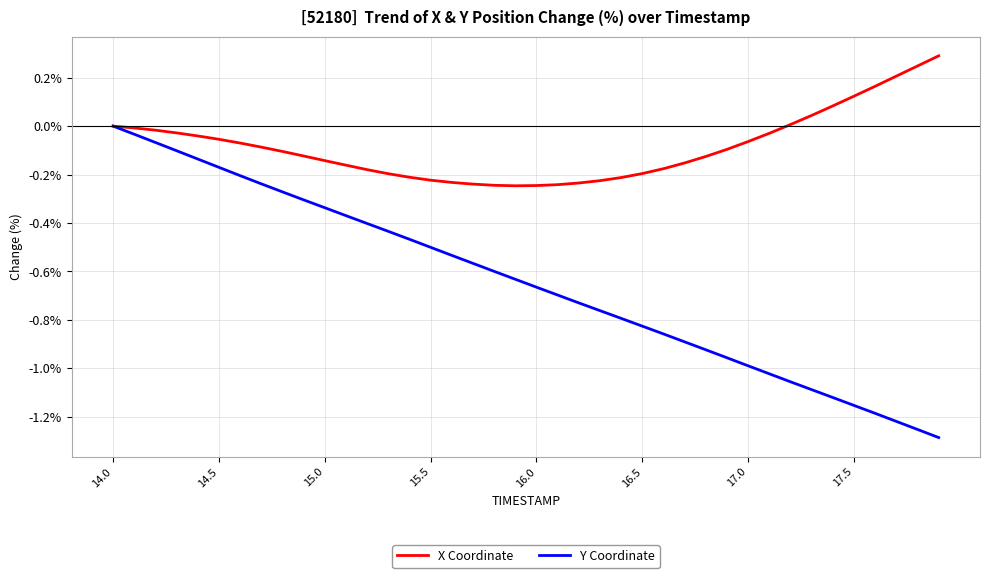

Which series has the largest range (max minus min)?

Y Coordinate